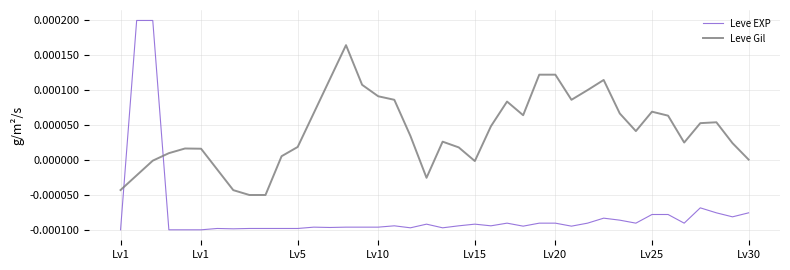

How many lines are shown in the chart?

2